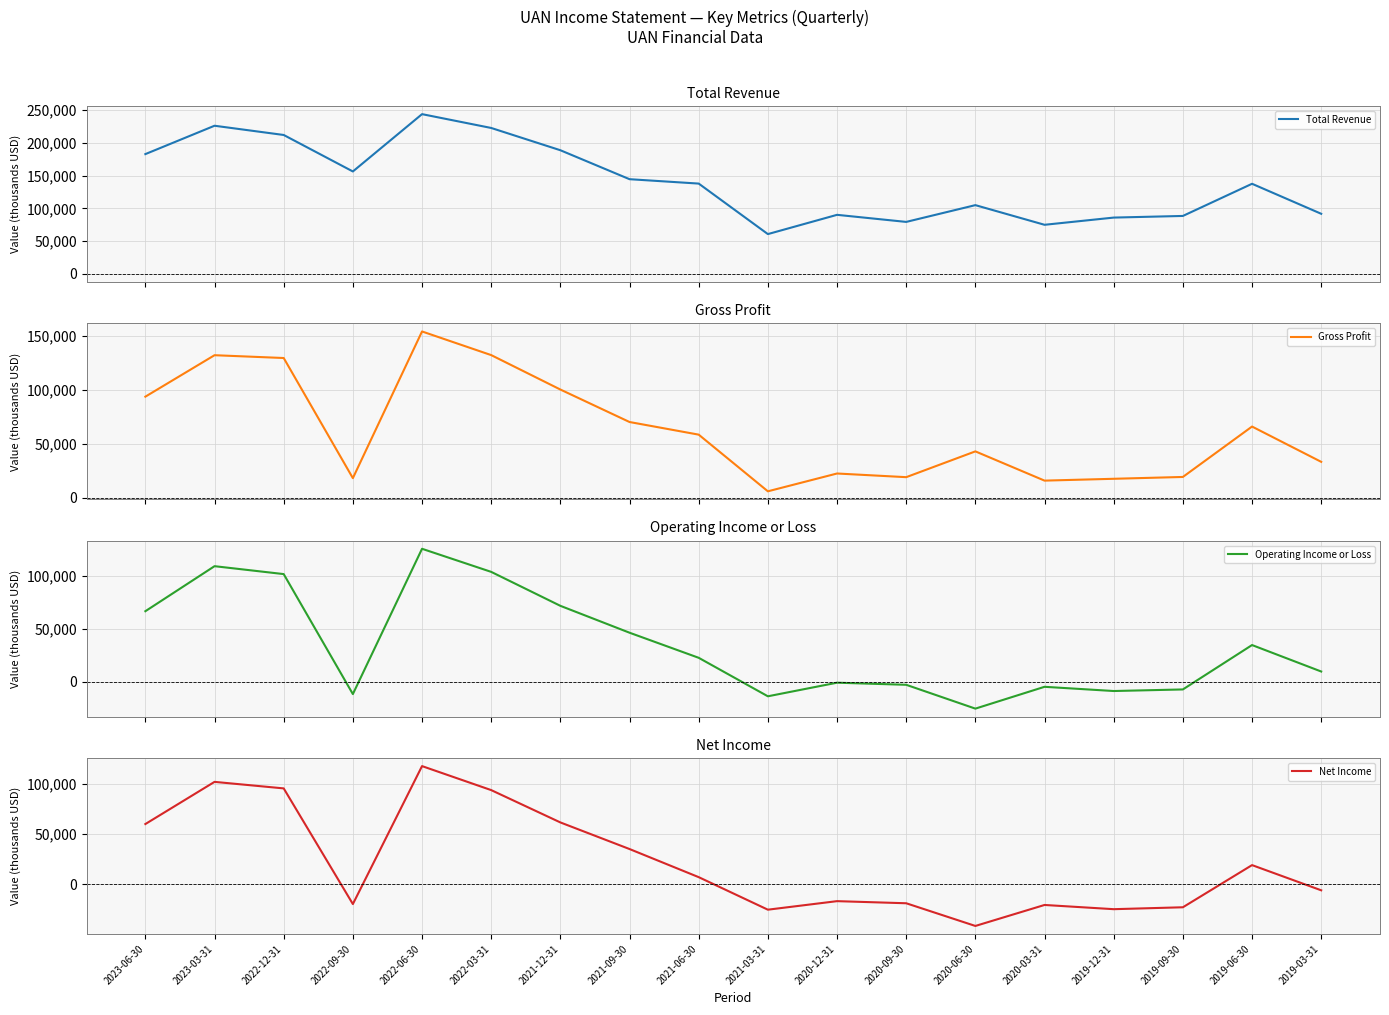

How many lines are shown in the chart?

4